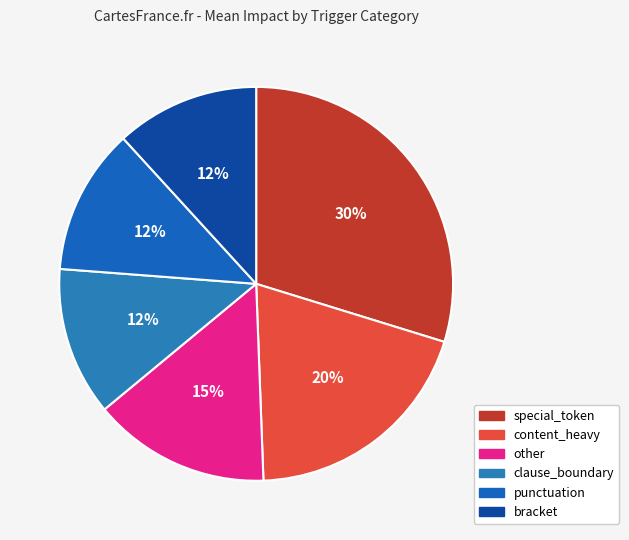

Does any single category account for the majority?

No